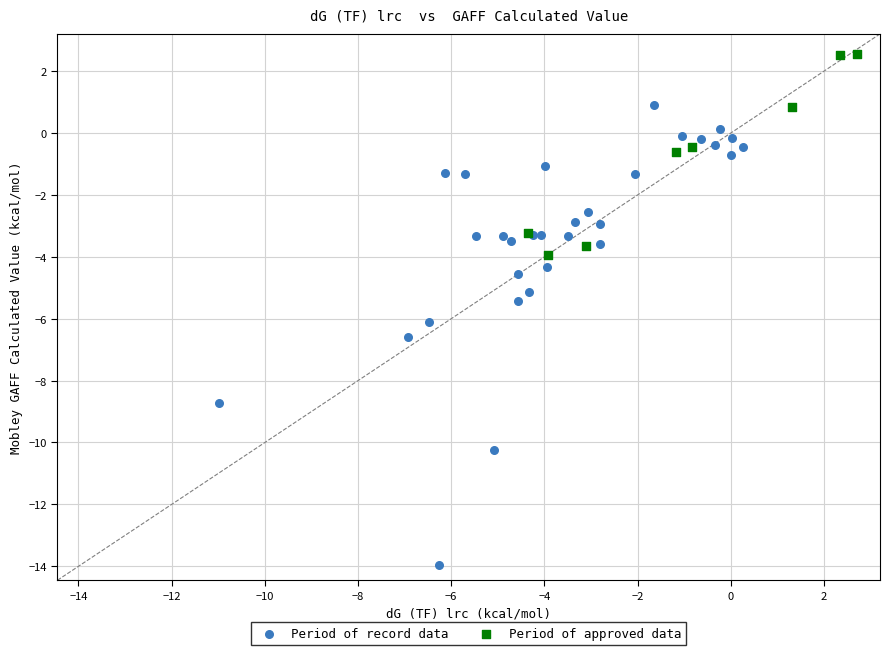

What are all the series names shown in the legend?

Period of record data, Period of approved data